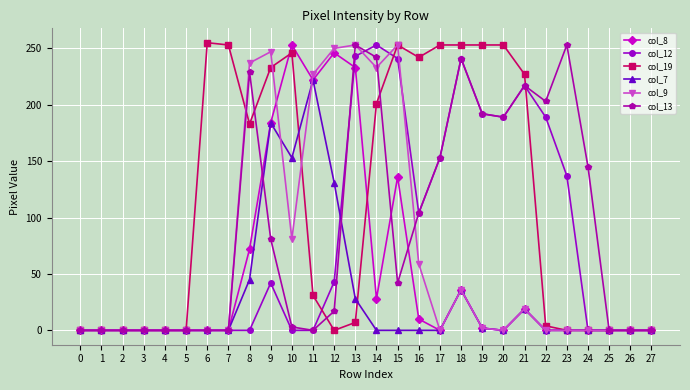

The col_12 series shows -144 at 11. True or false?

False